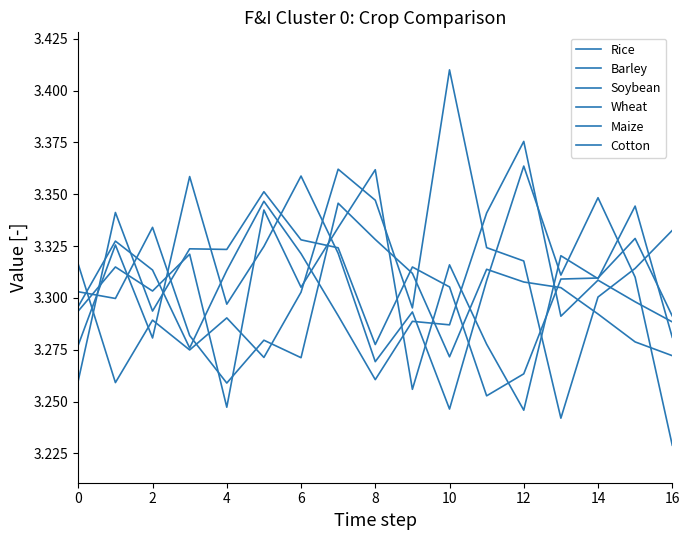

How many categories are shown in the chart?

17